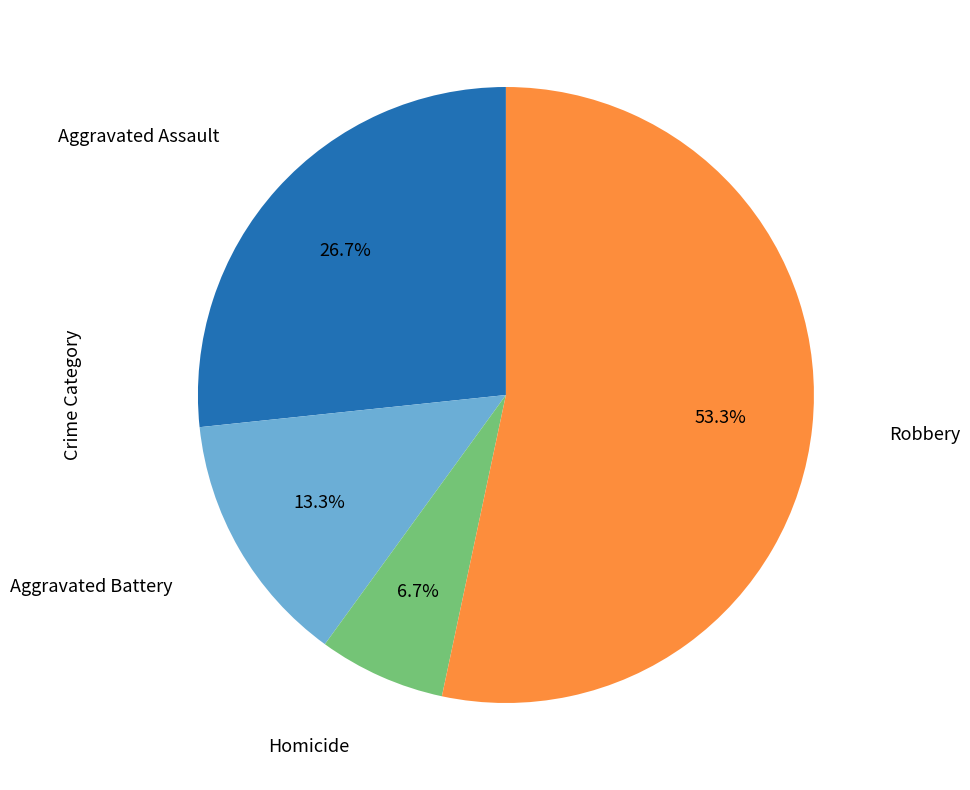

Is there any slice that represents more than half of the pie?

Yes